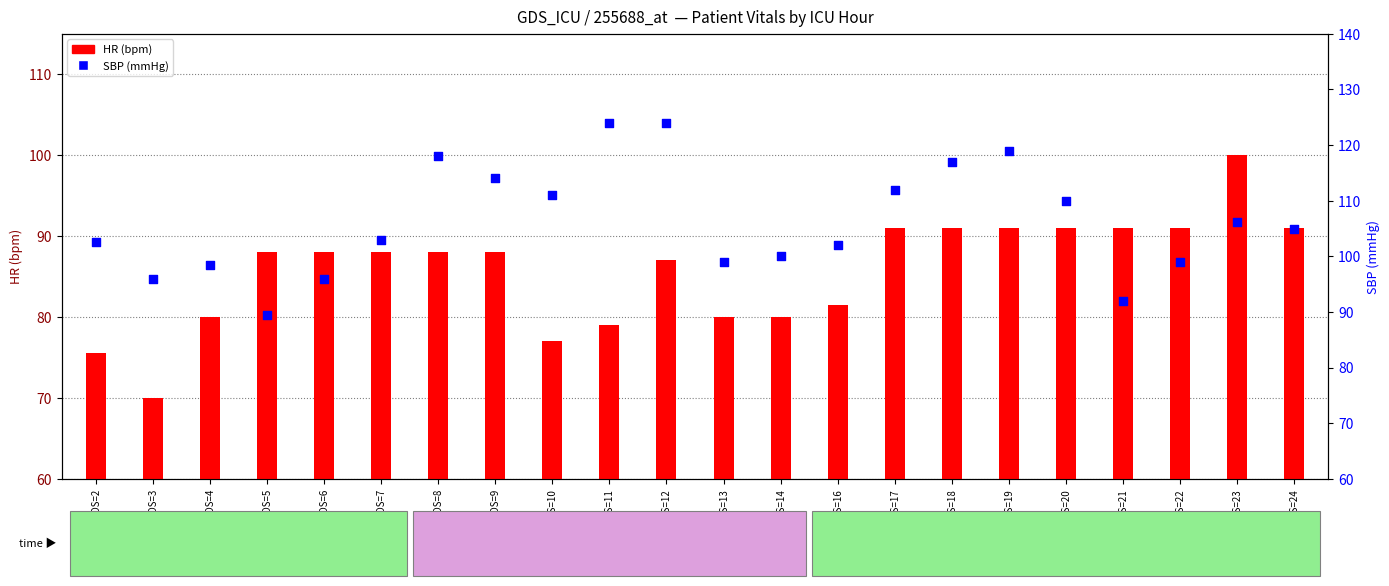

Is the value of SBP (mmHg) at ICULOS=11 greater than the value of HR (bpm) at ICULOS=10?

Yes